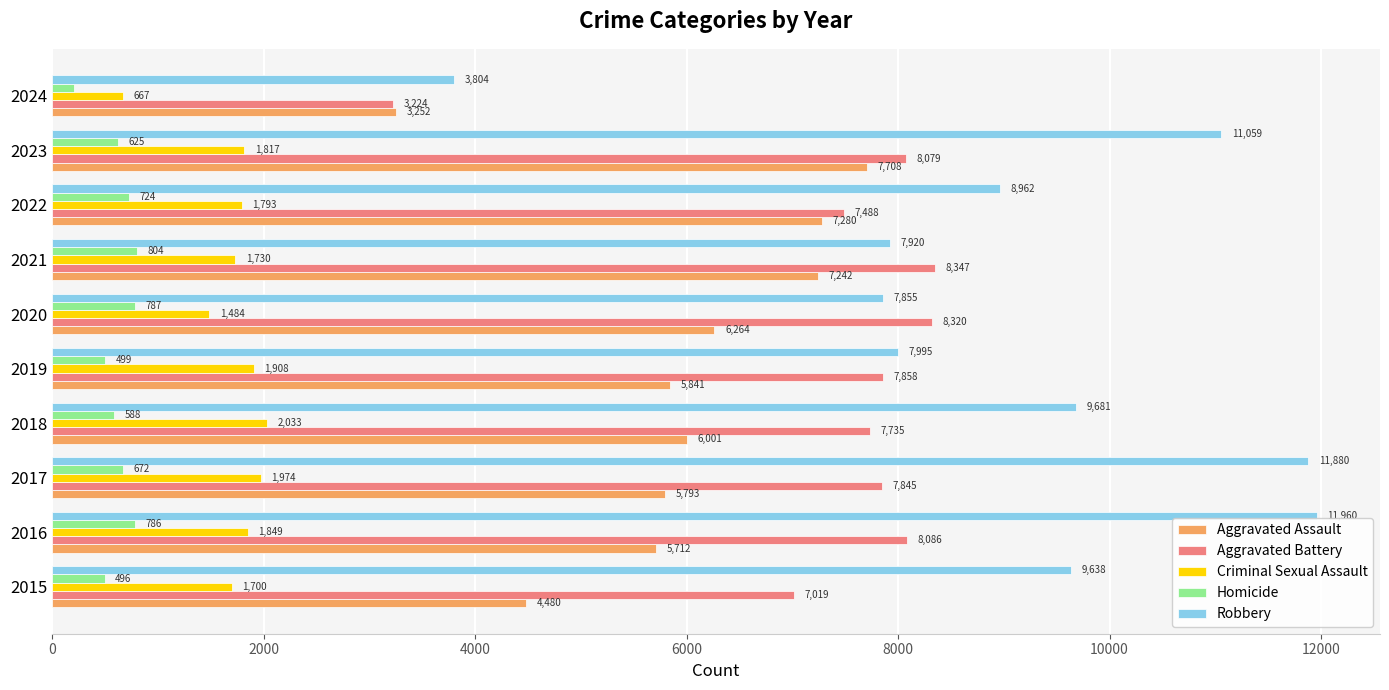

Rank the categories by Homicide value from highest to lowest.

2021, 2020, 2016, 2022, 2017, 2023, 2018, 2019, 2015, 2024